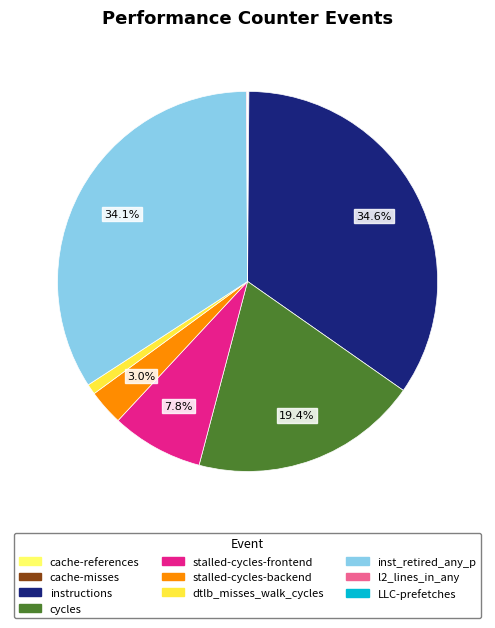

True or false: stalled-cycles-backend accounts for 9% of the total.

False